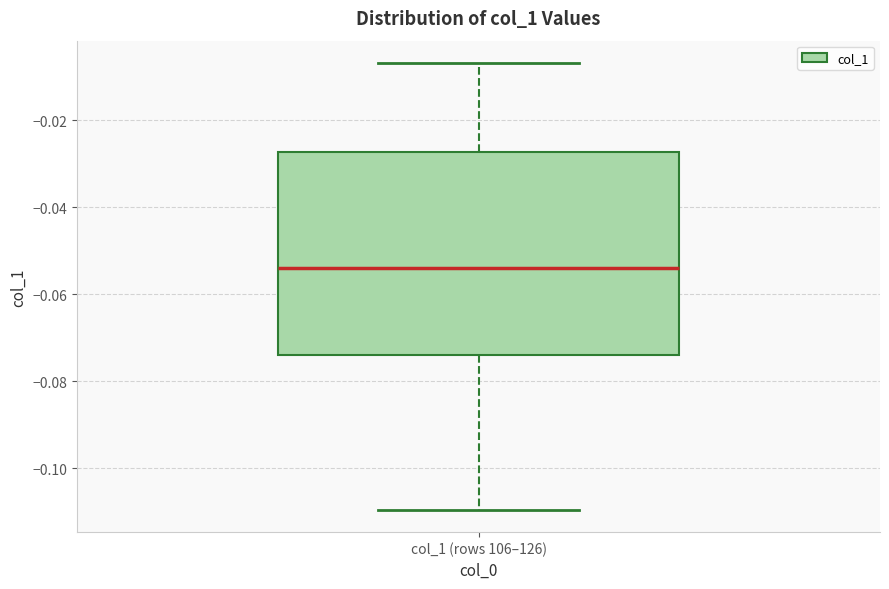

Where does the upper whisker of the box for col_1 (rows 106–126) end on the y-axis? The values are not printed on the chart, so give them approximately, as read against the axis.

-0.006